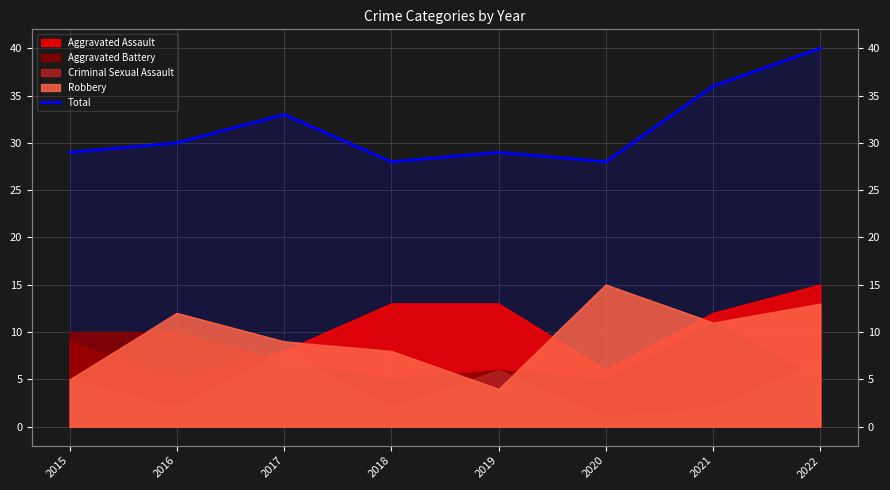

What is the change in value from 2015 to 2021?

+7